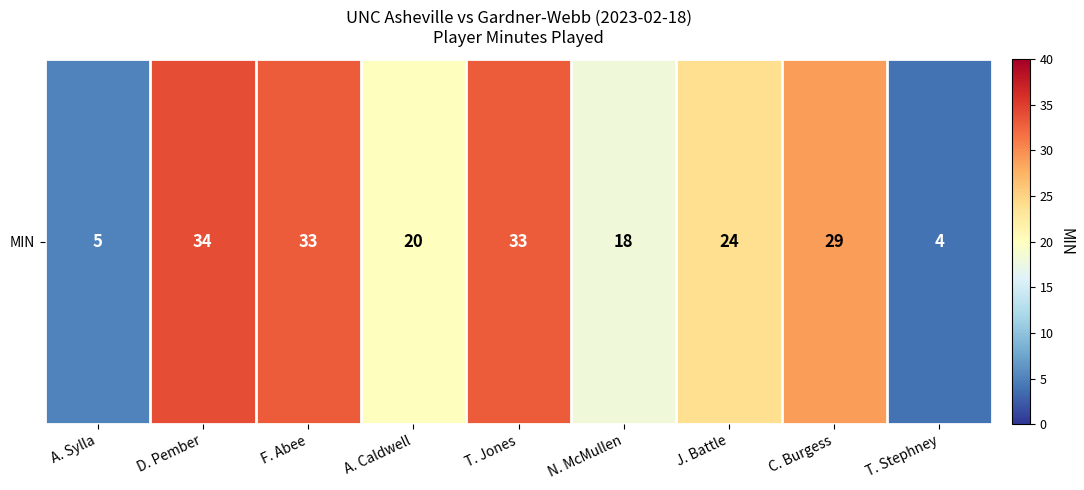

What is the maximum value shown in the chart?

34